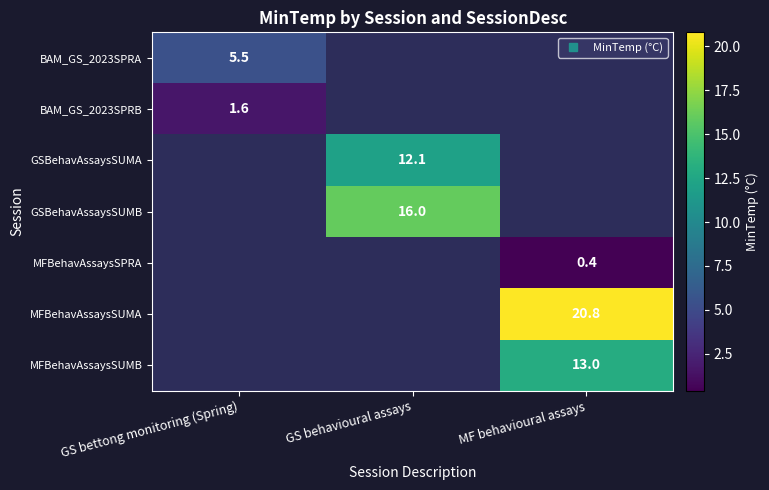

How many values in MFBehavAssaysSUMA are above zero?

1